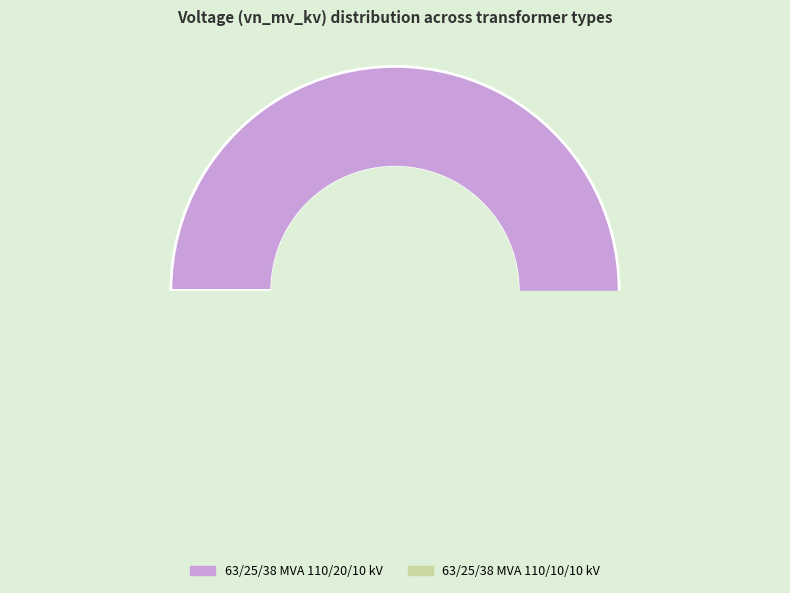

Is there a majority slice in this chart?

Yes